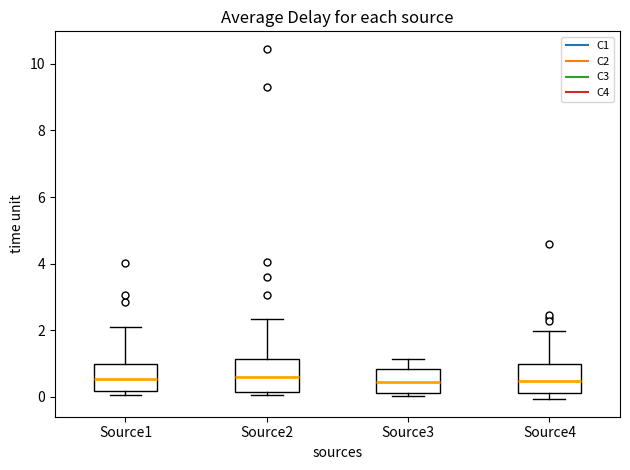

Reading left to right, transcribe this box plot: for each box, give where its median line is, the range the box spans, and where its two whiskers end, as read against the y-axis. The values are not printed on the chart, so give them approximately, as read against the axis.

Source1: median 0.6, box 0.2 to 1.0, whiskers 0.0 to 2.0
Source2: median 0.6, box 0.2 to 1.2, whiskers 0.0 to 2.4
Source3: median 0.4, box 0.0 to 0.8, whiskers 0.0 (just below the box's lower edge) to 1.2
Source4: median 0.4, box 0.2 to 1.0, whiskers 0.0 to 2.0